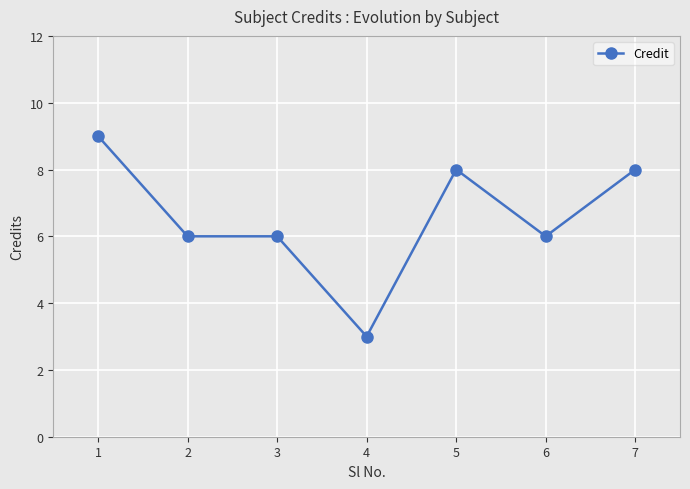

Reading left to right, transcribe all the data shown in this chart.

9	6	6	3	8	6	8